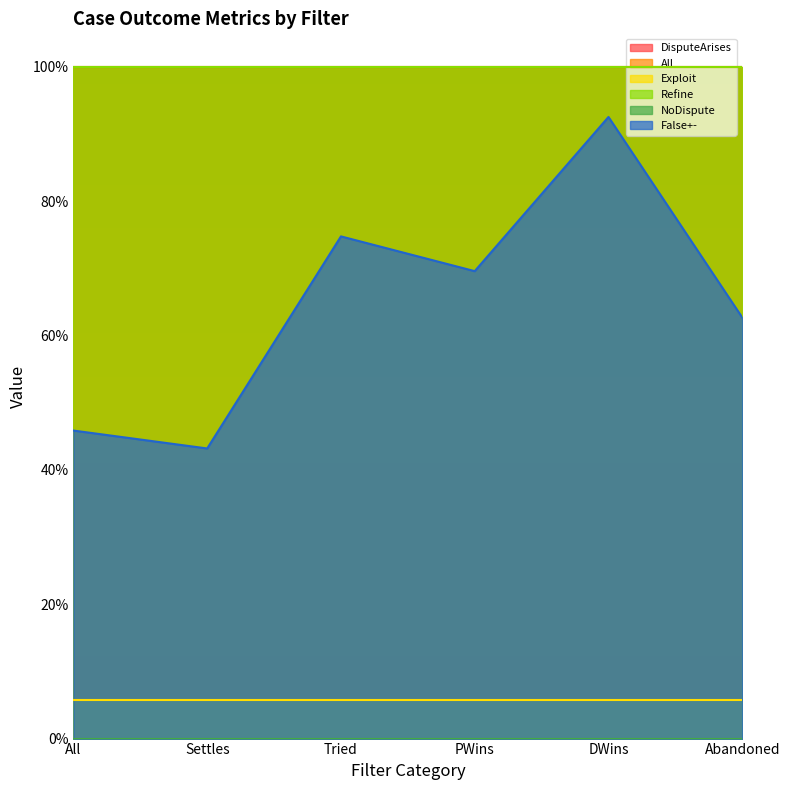

At which category is the sum across all series the highest?

DWins